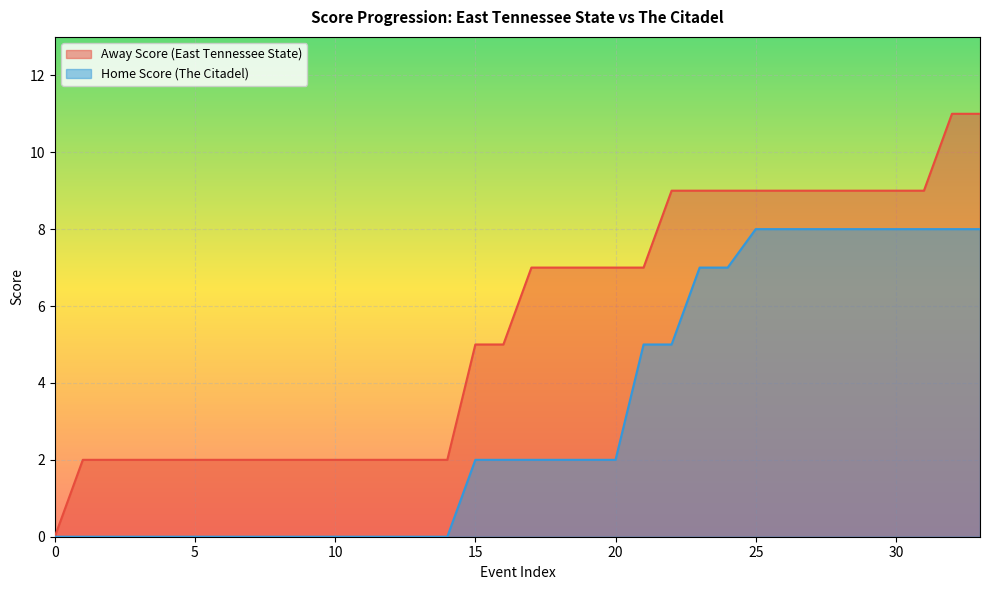

The value of Home Score at 6 is -5. True or false?

False